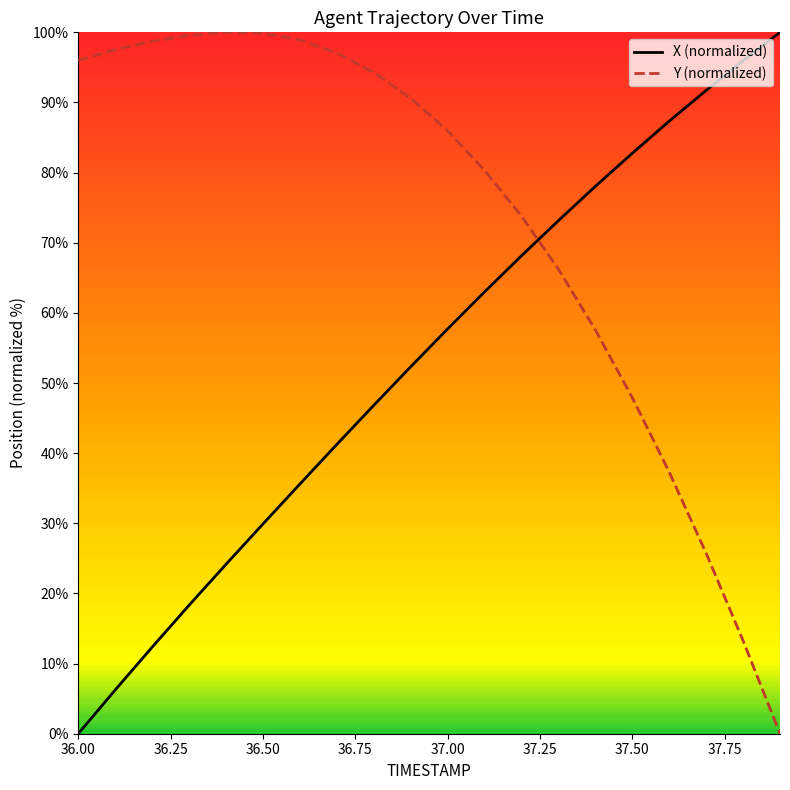

What is the difference between the maximum and minimum values in the Y (normalized) series?

100.0